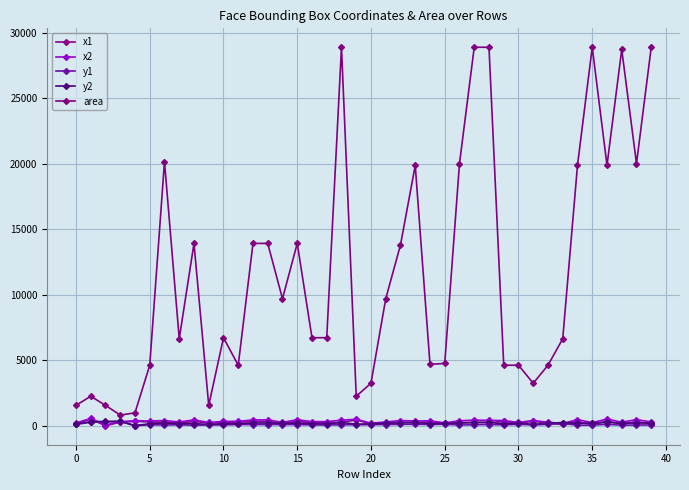

What are all the series names shown in the legend?

x1, x2, y1, y2, area